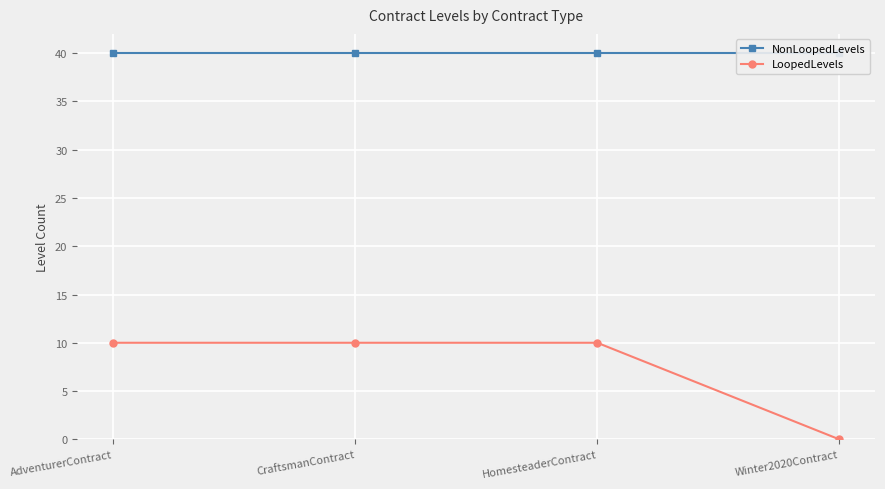

What is the label of the 1st point from the right?

Winter2020Contract